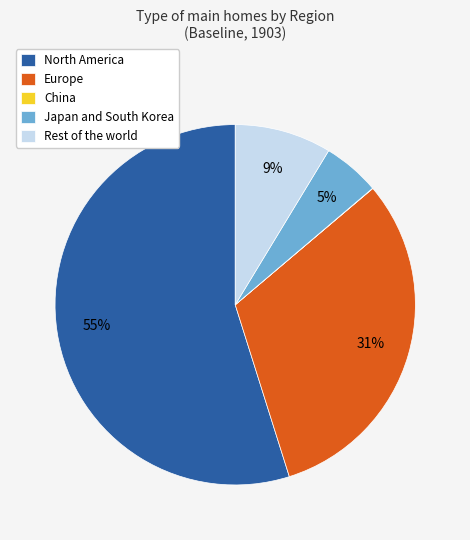

Which slice represents more than half of the pie?

North America